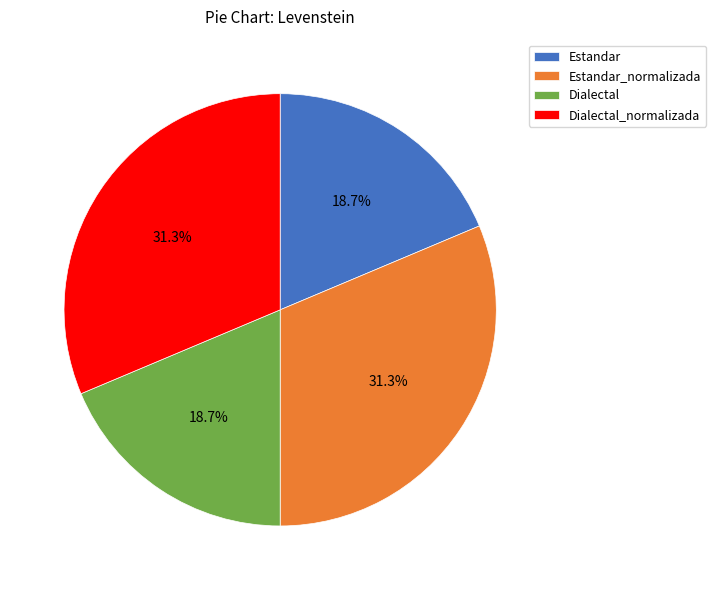

What percentage is the Estandar_normalizada slice, to the nearest percent?

31%